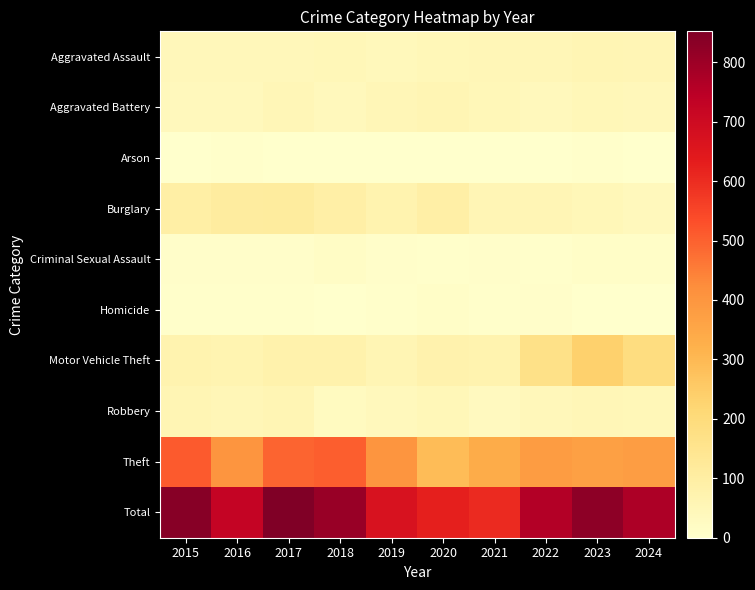

Between 2021 and 2017, which is larger?

2021